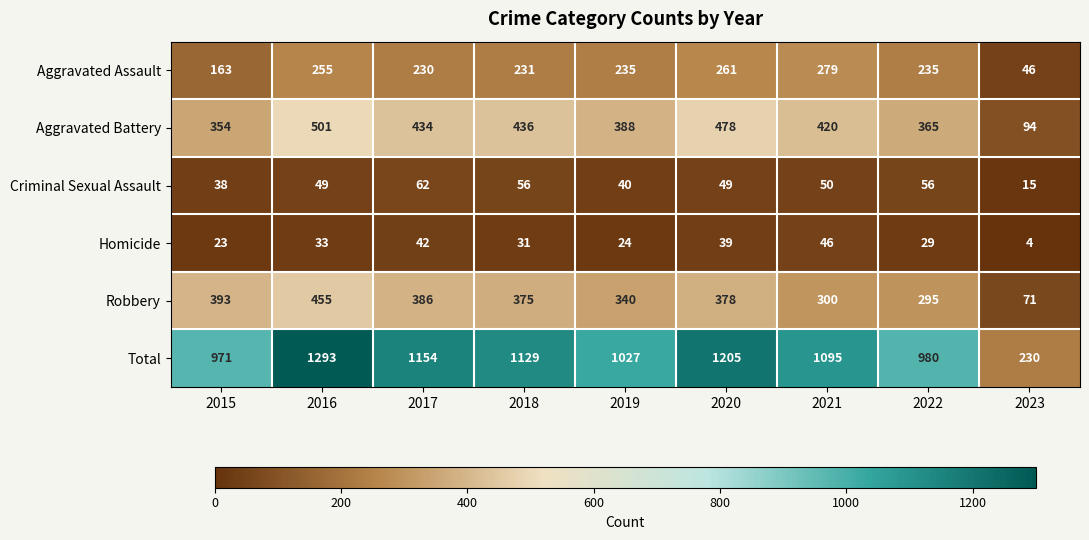

At 2020, list the series in order from smallest to largest.

Homicide, Criminal Sexual Assault, Aggravated Assault, Robbery, Aggravated Battery, Total